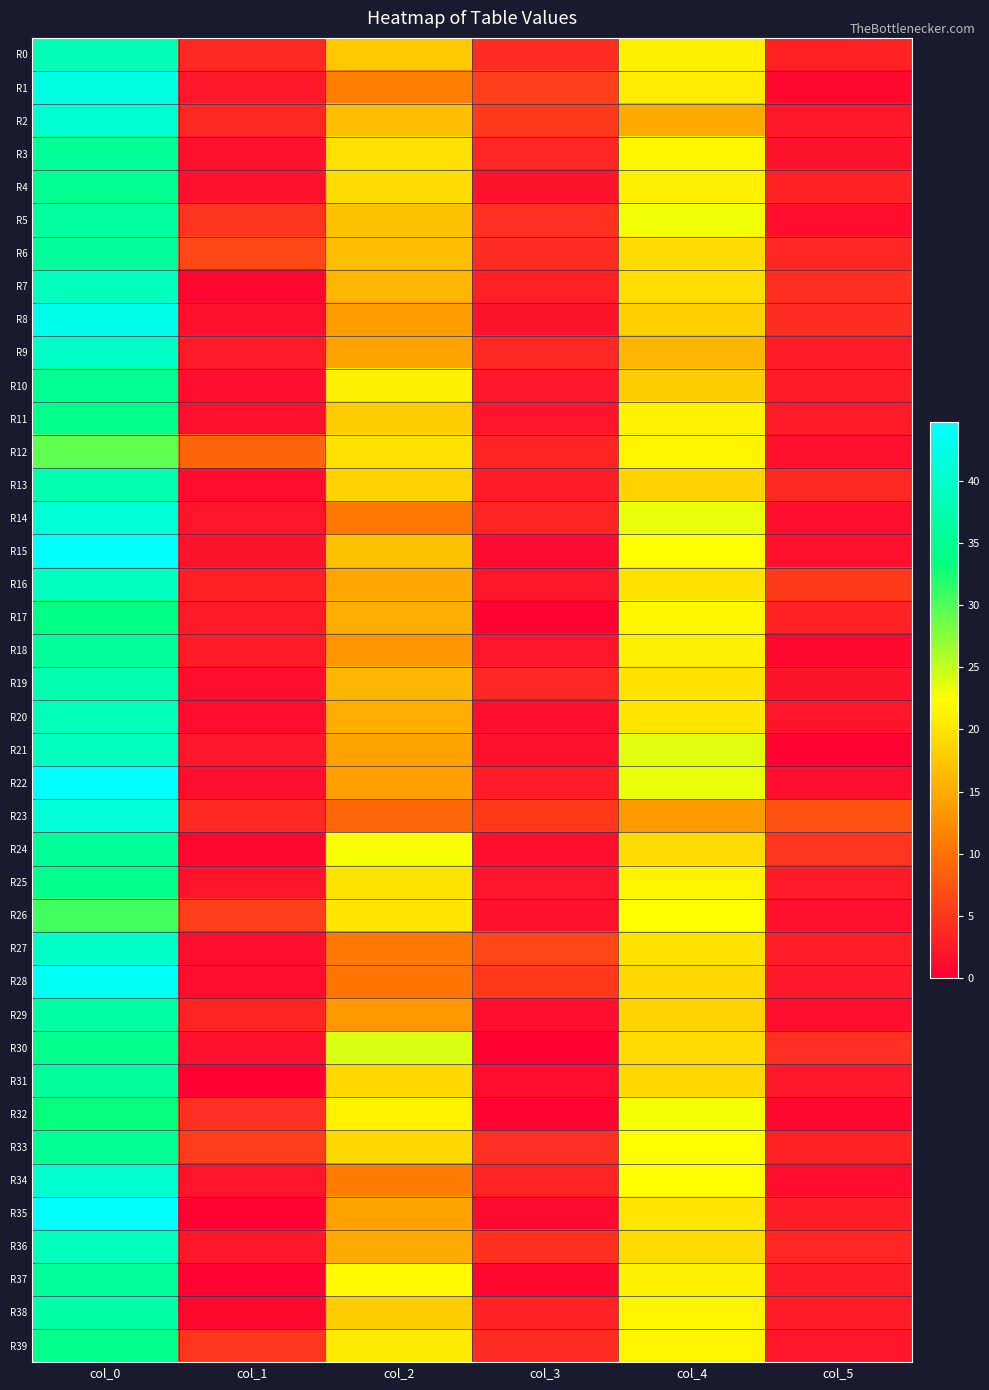

How many categories are shown in the chart?

6